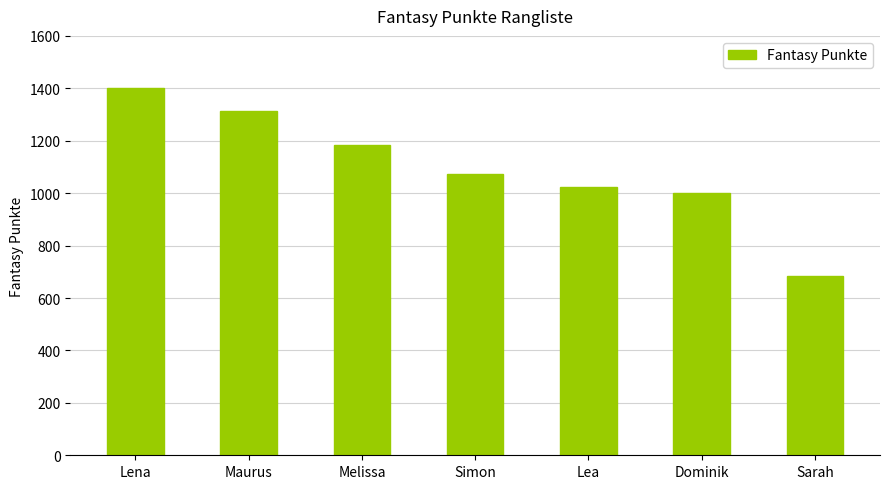

What position from the left is Melissa?

3